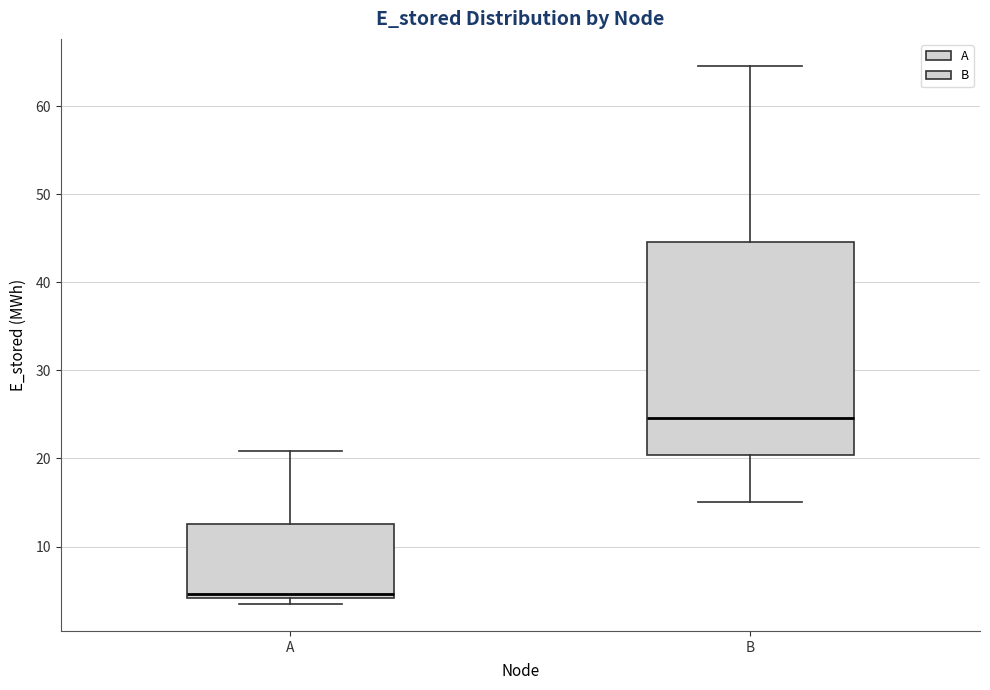

Which box's median line is the lowest?

A